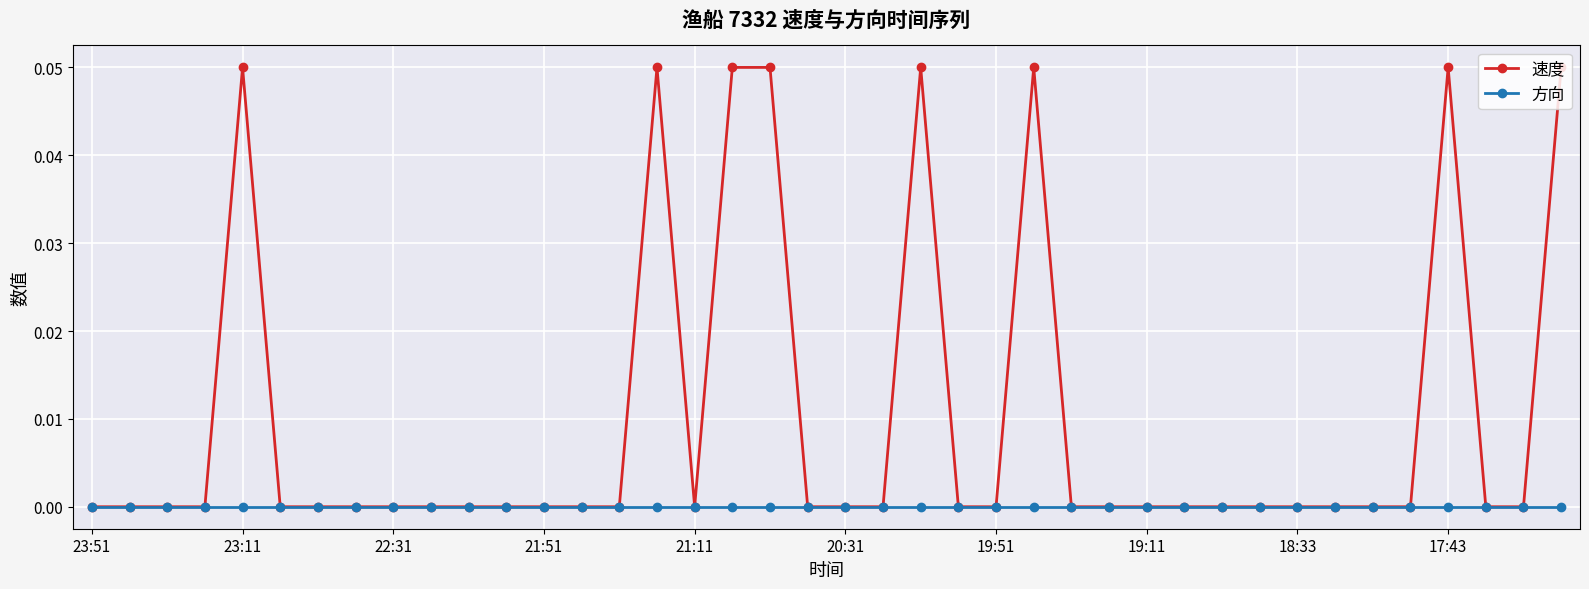

True or false: 速度 has more than 2 points higher than both neighbors.

True